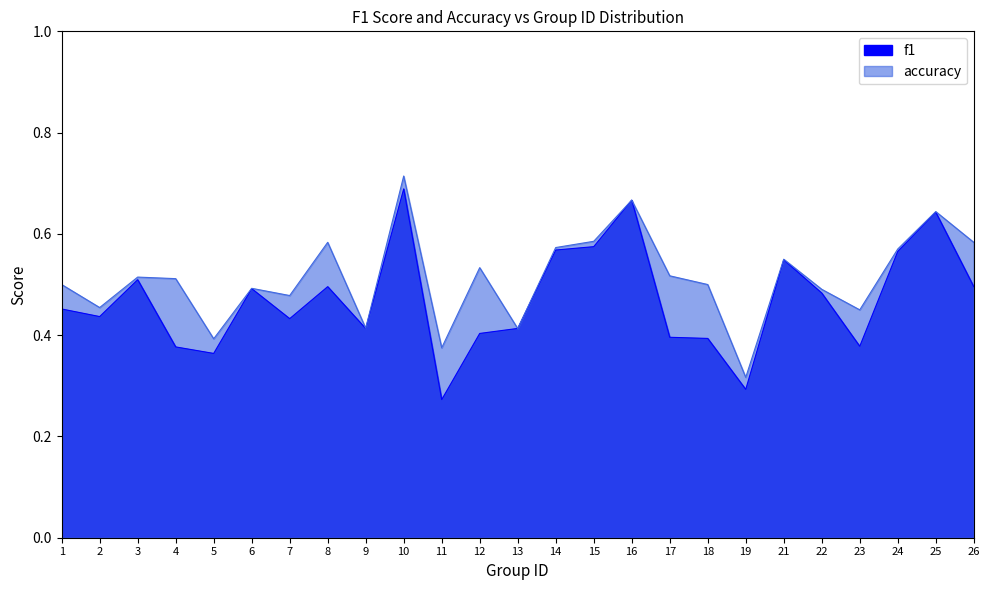

True or false: accuracy and f1 intersect in this chart.

True